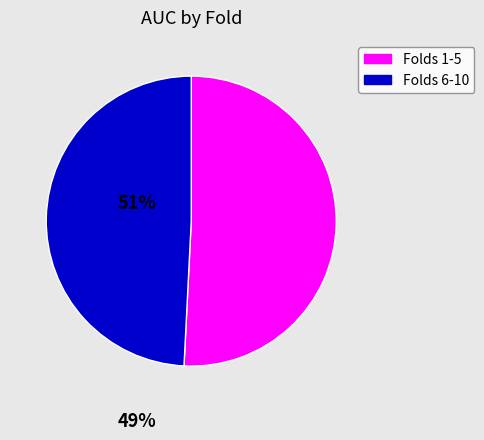

Is it true that Folds 6-10 is 40% of the pie?

False